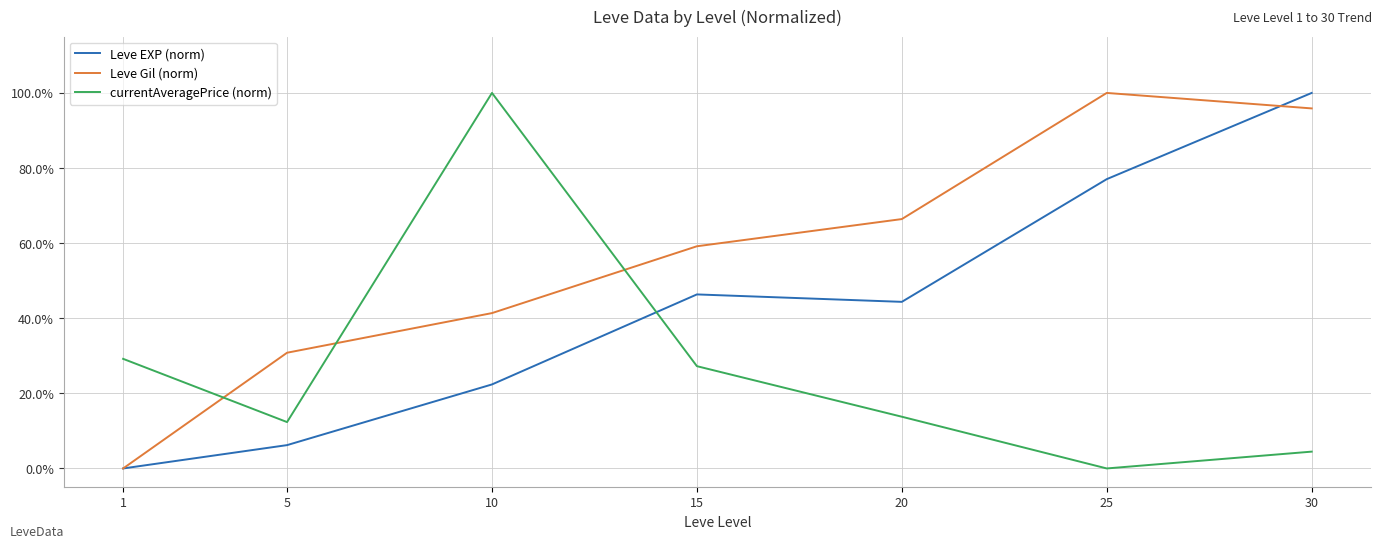

At which category does the chart reach its peak across all series?

30